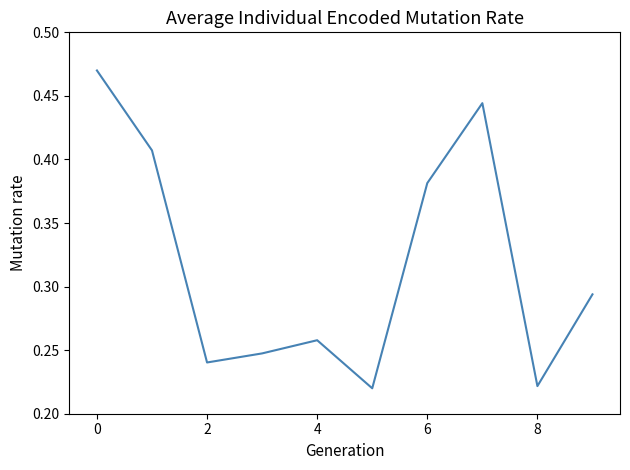

The value at 0 is 0.2. True or false?

False